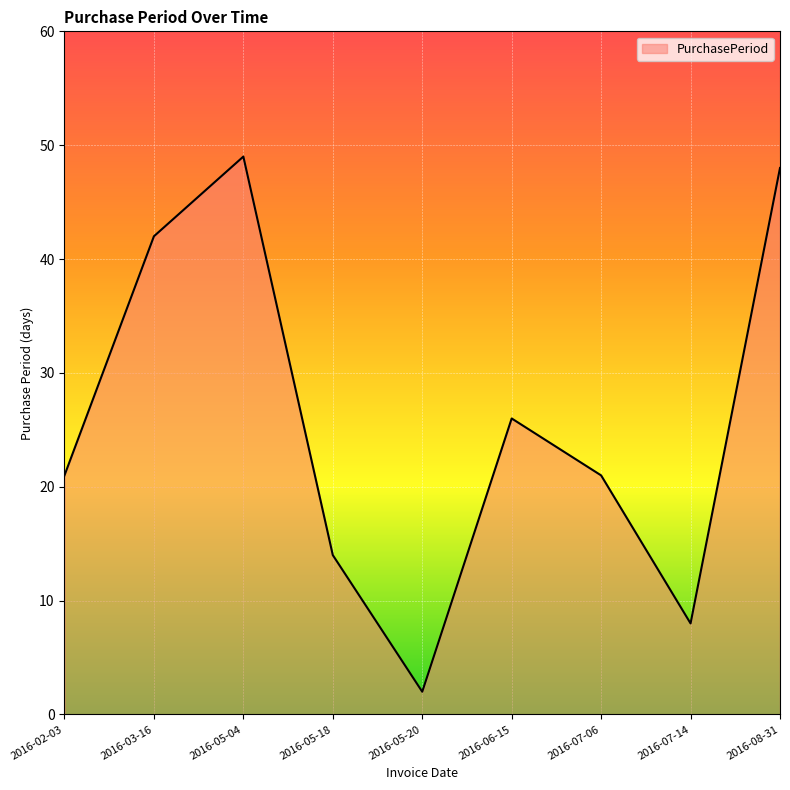

What is the greatest value displayed?

49